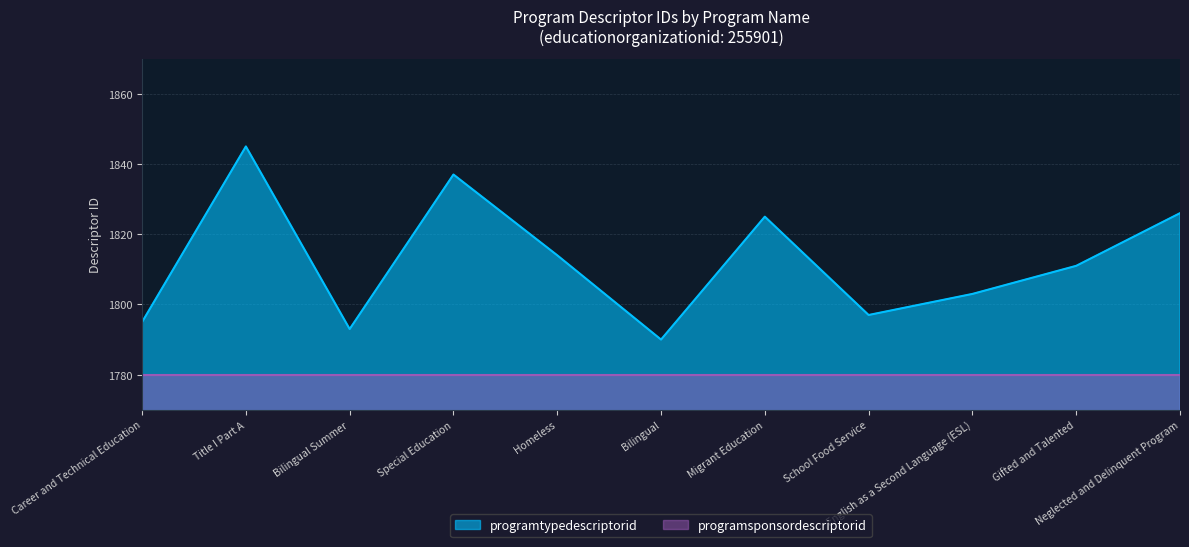

The chart shows a value of 2486 at Career and Technical Education. True or false?

False